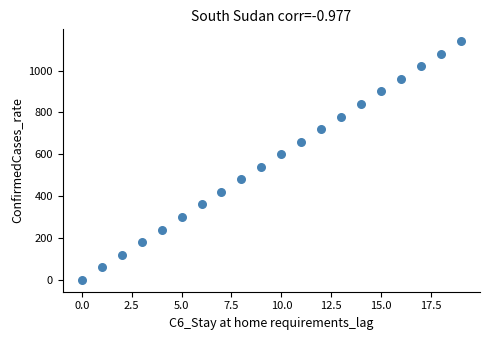

What is the range of Y values (max minus min)?

1140